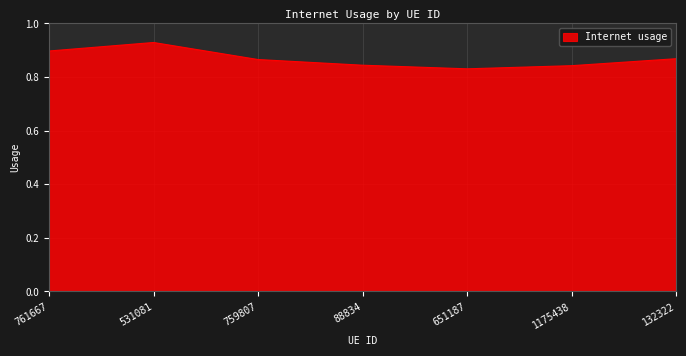

The value at 531081 is 1.6. True or false?

False